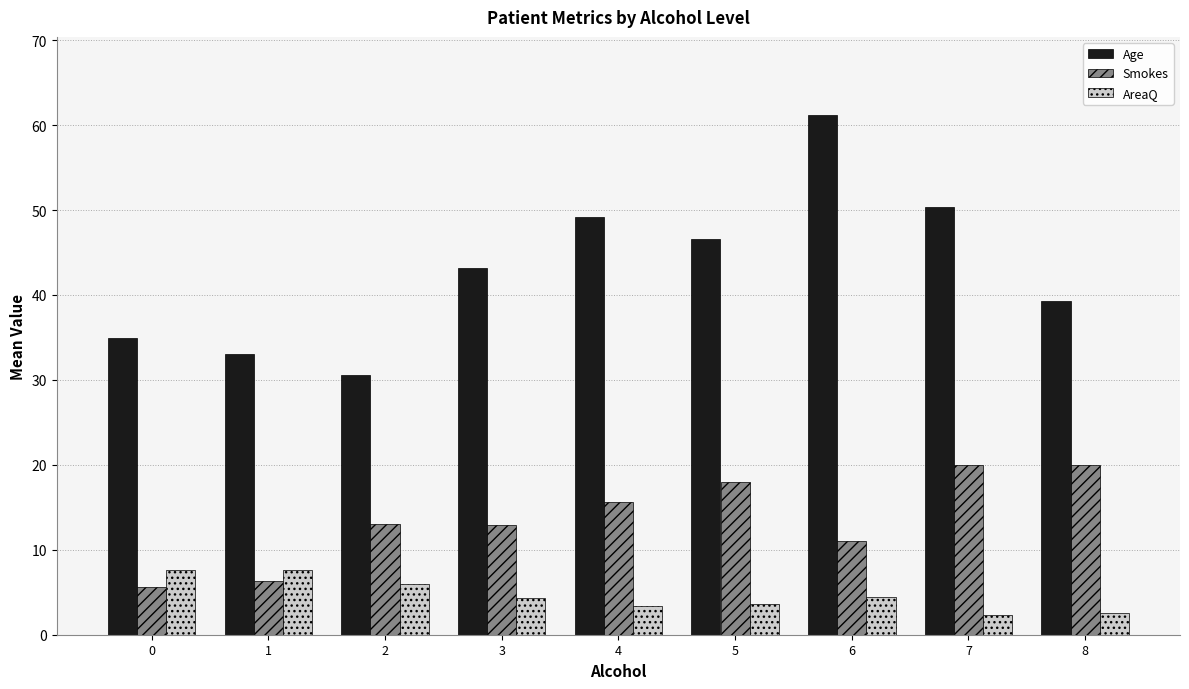

What are all the series names shown in the legend?

Age, Smokes, AreaQ